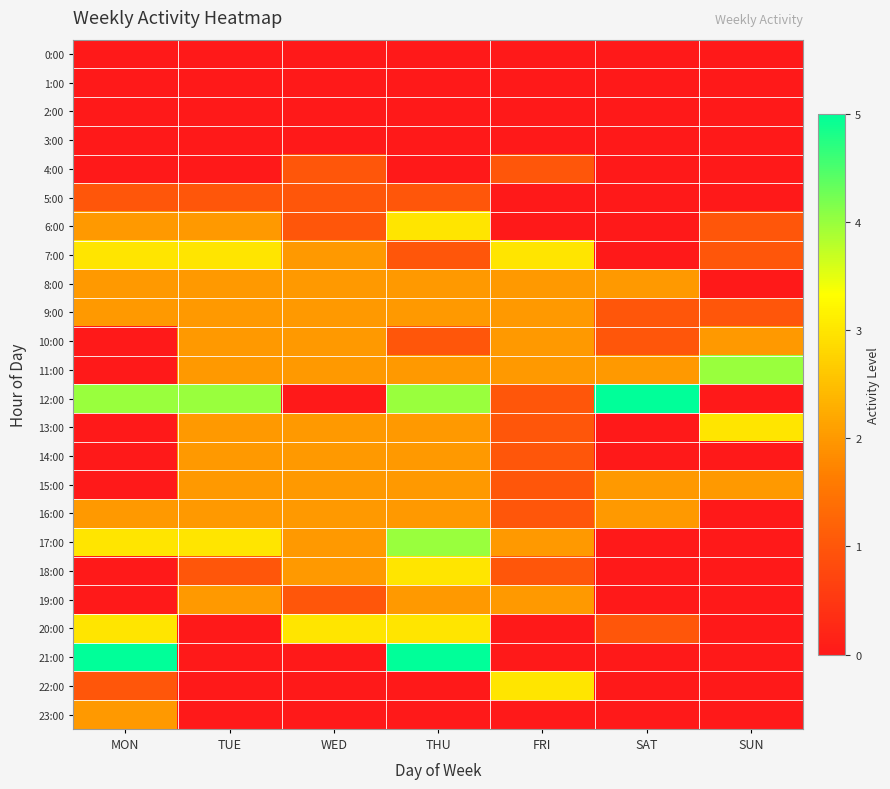

Between SUN and FRI, which is larger?

SUN